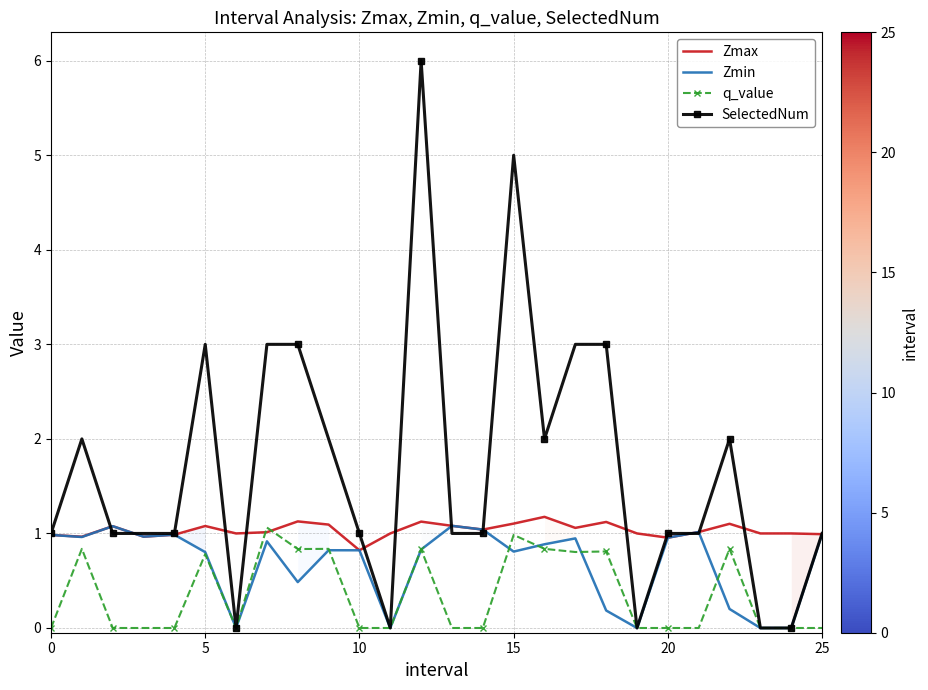

True or false: Zmax has more than 1 points higher than both neighbors.

True